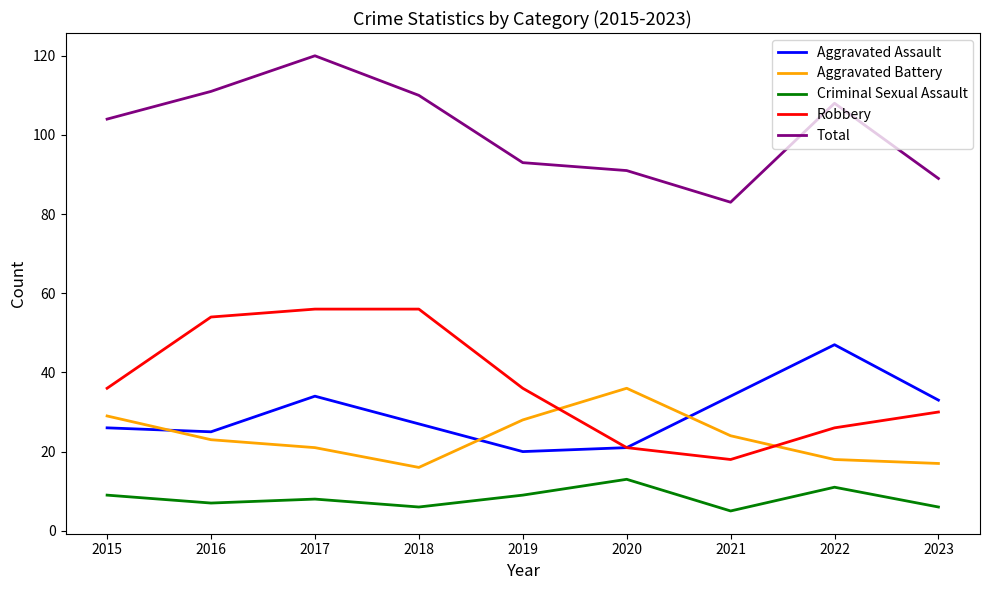

What is the difference between the second highest and second lowest values in the Aggravated Battery series?

12